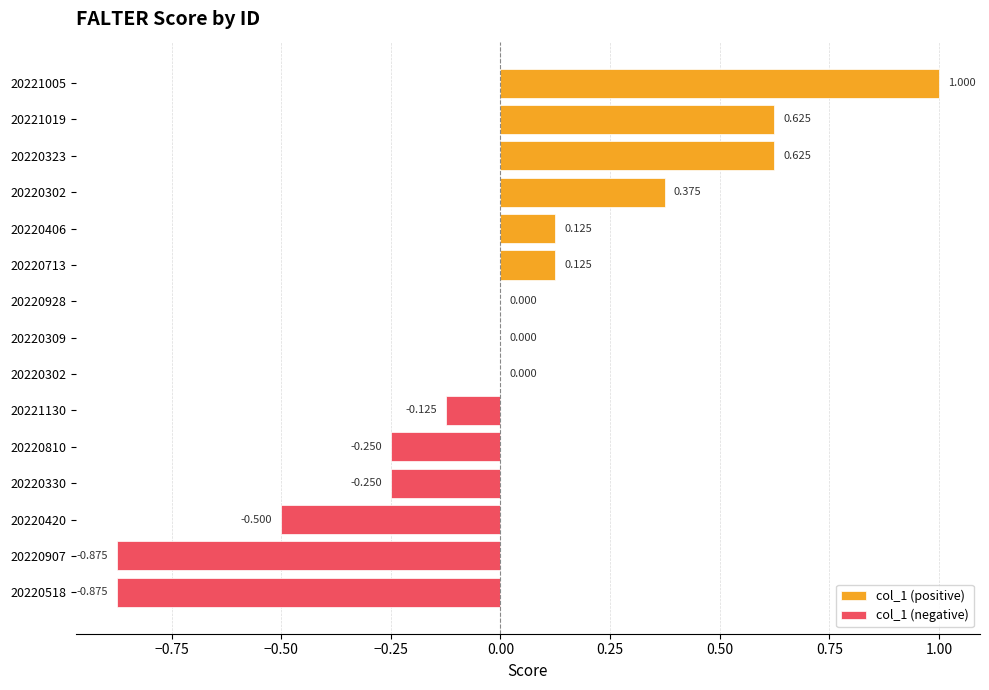

Reading right to left, transcribe all the data shown in this chart.

FALTER_20220518_D9551C3082=-0.9	FALTER_20220907_071745C7DD=-0.9	FALTER_20220420_03E73B0284=-0.5	FALTER_20220330_6E1BE1BF68=-0.2	FALTER_20220810_8E36475C03=-0.2	FALTER_20221130_814740961A=-0.1	FALTER_20220302_19351A344E=0.0	FALTER_20220309_1C6B8418BE=0.0	FALTER_20220928_C7F1FD40C8=0.0	FALTER_20220713_CAAE68A65F=0.1	FALTER_20220406_CFF3E4B722=0.1	FALTER_20220302_5B02AED7A2=0.4	FALTER_20220323_A229E0EDC3=0.6	FALTER_20221019_0CA617E1B5=0.6	FALTER_20221005_F230902738=1.0